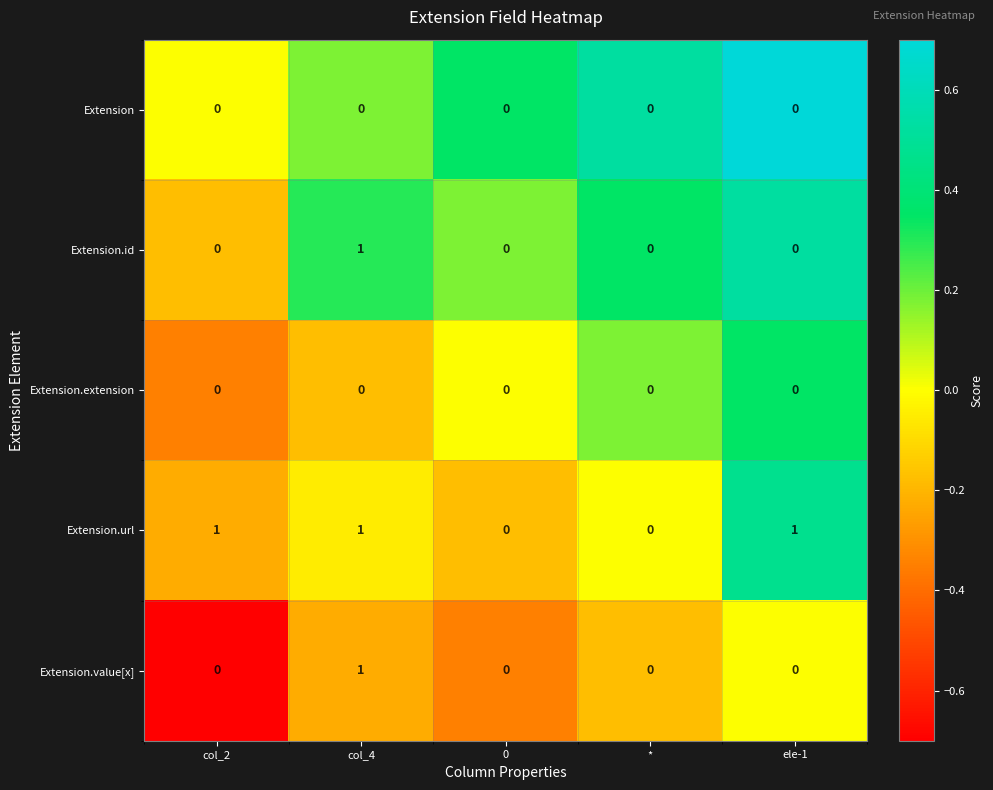

True or false: Extension.url has a value of -1 at *.

False